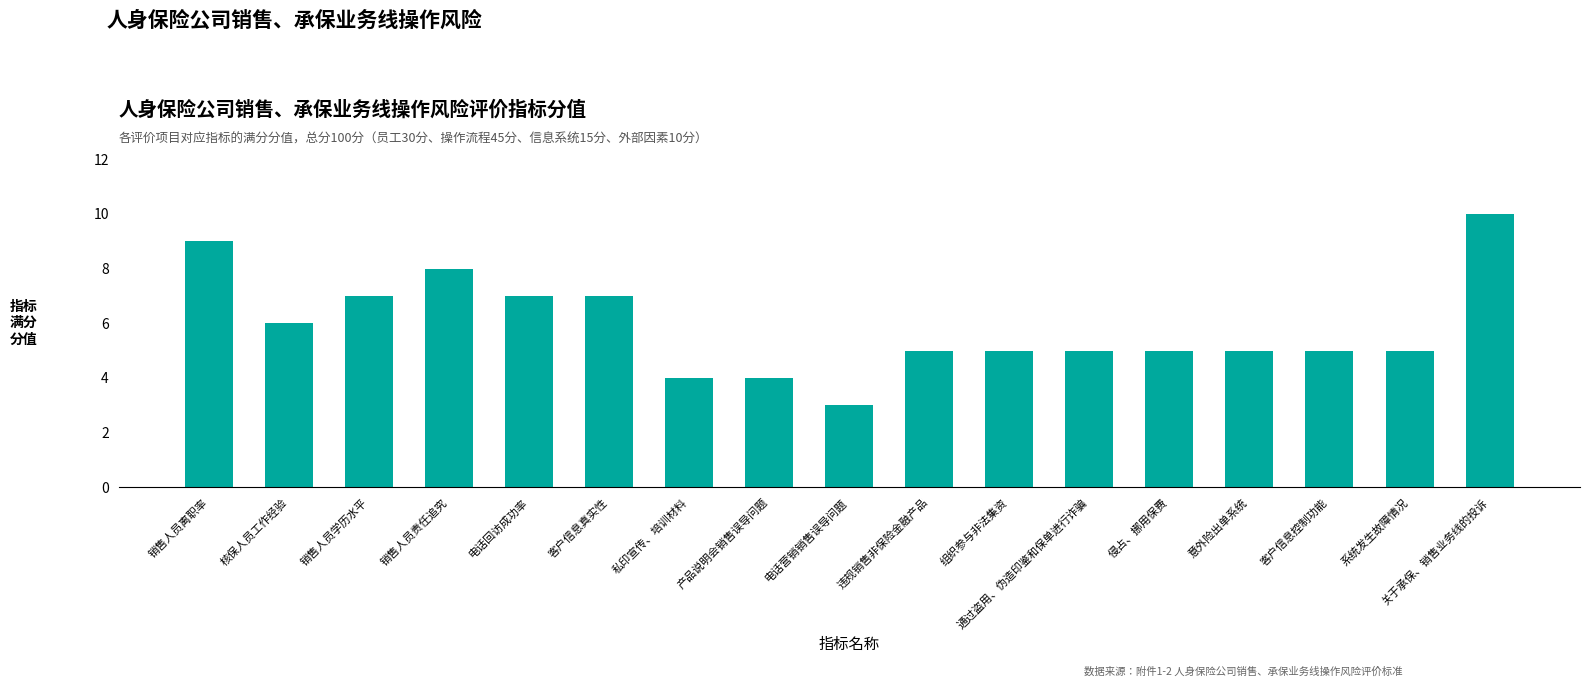

Does the chart contain any negative values?

No